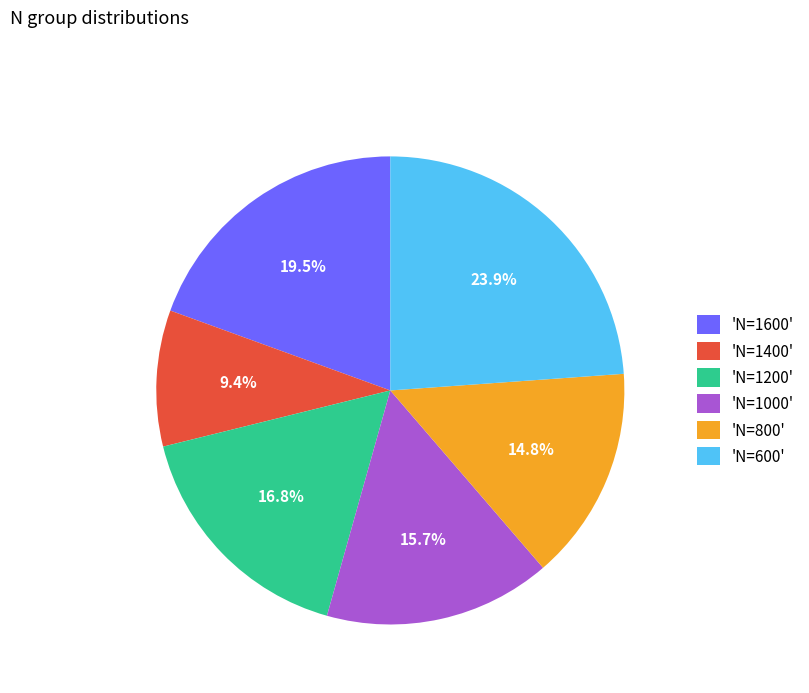

Which category has the smallest portion of the pie?

'N=1400'